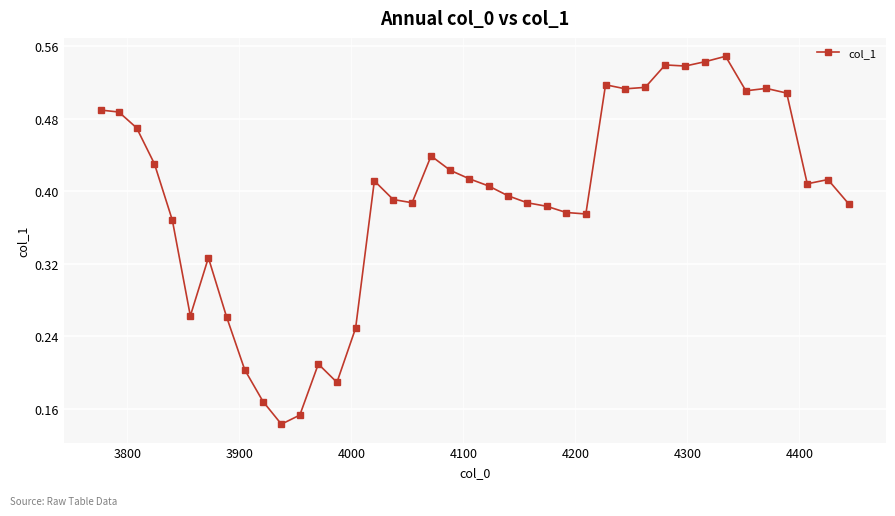

Count the values in the range 0 to 1.

40